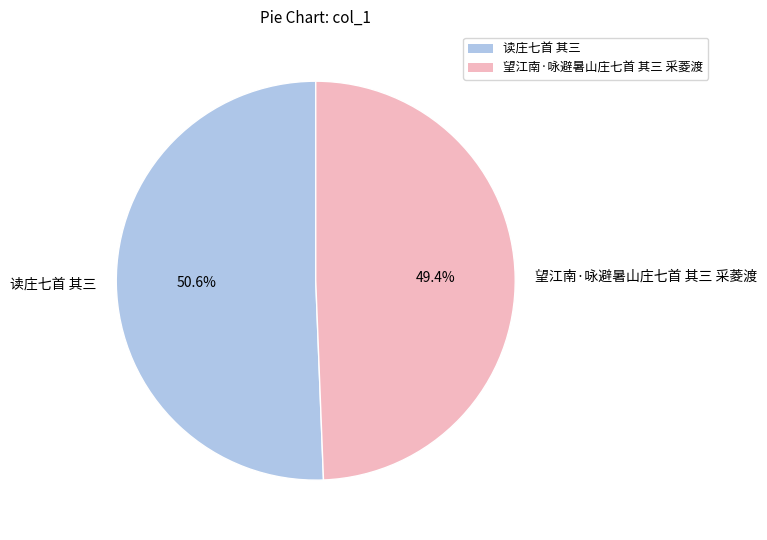

To the nearest percent, what portion does 望江南·咏避暑山庄七首 其三 采菱渡 represent?

49%